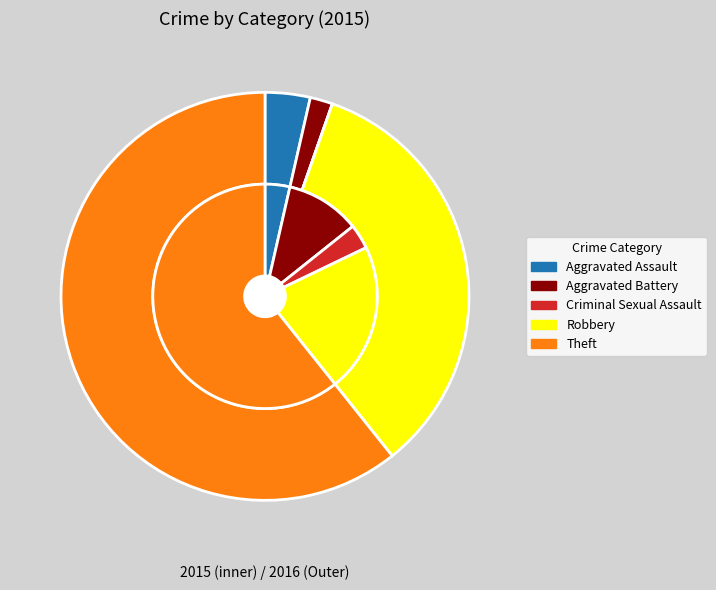

What percentage is the Robbery slice, to the nearest percent?

34%